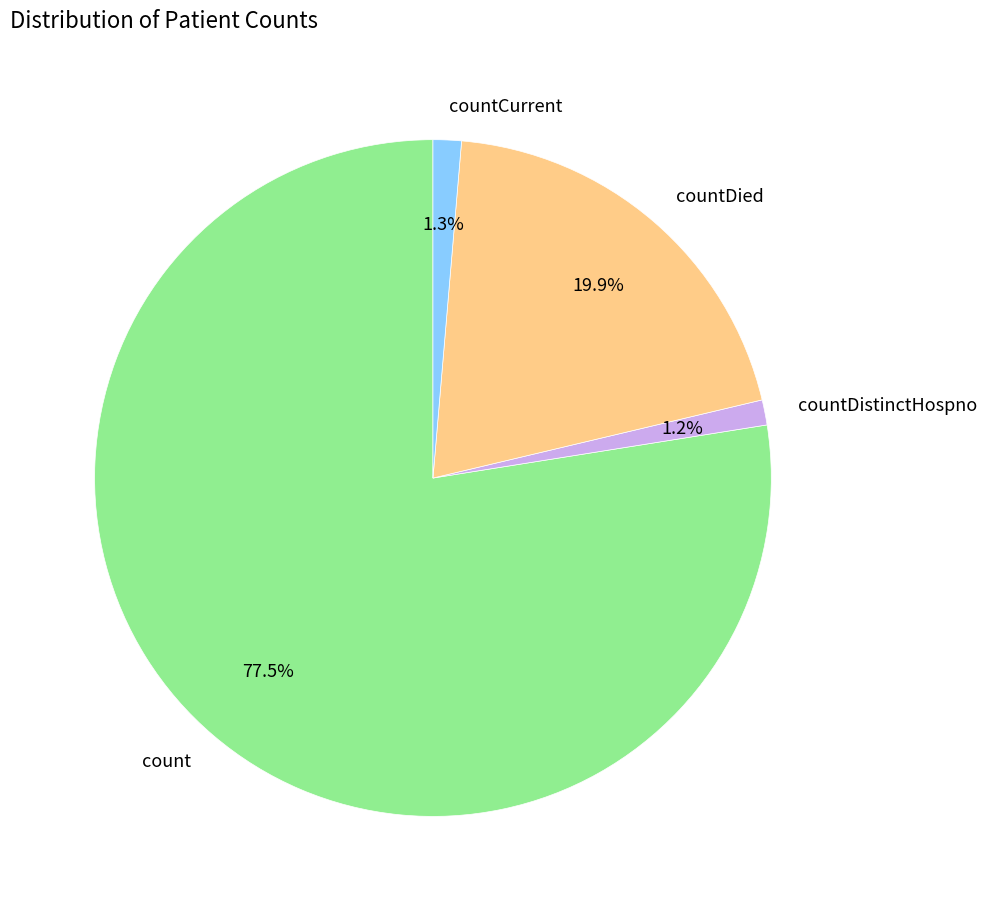

Is countDied the majority of the pie?

No